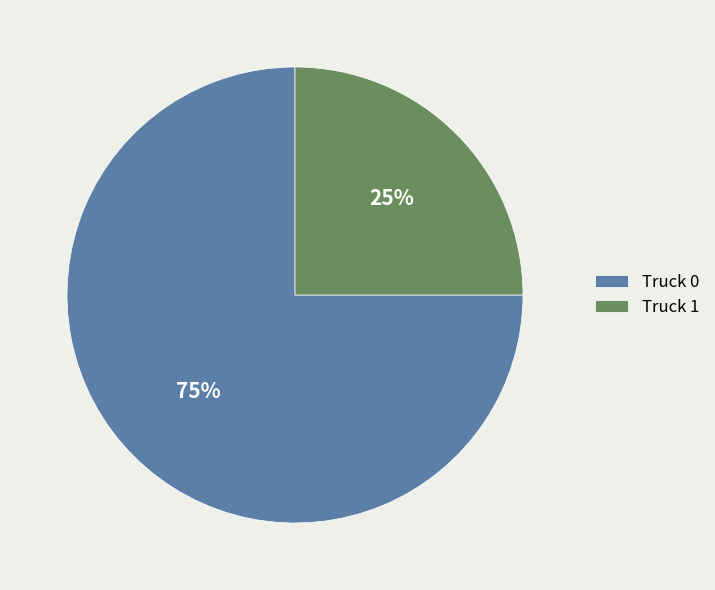

Do Truck 1 and Truck 0 together represent more than half of the pie?

Yes